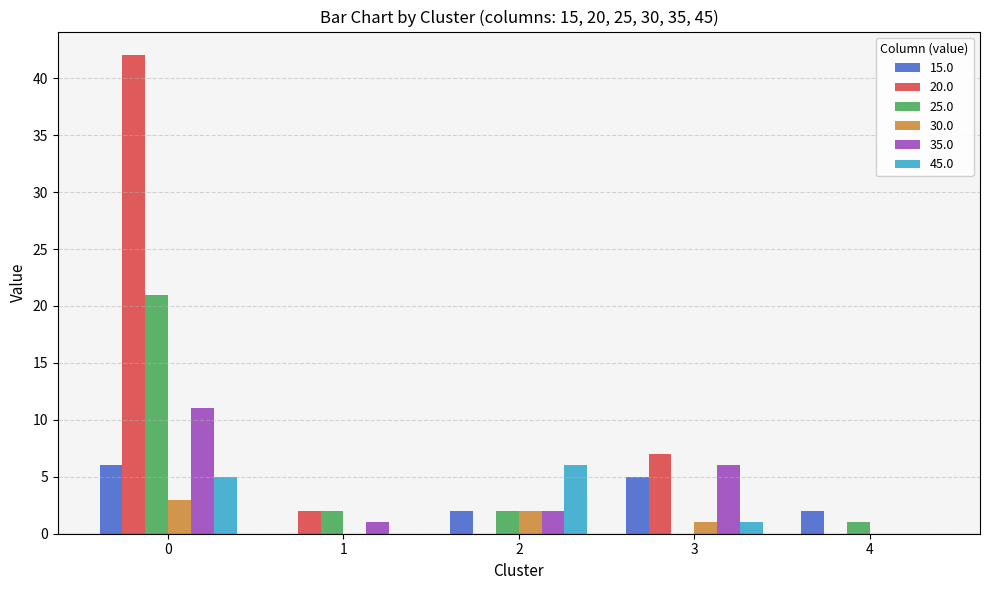

Reading left to right, extract all data points from this chart.

15.0: 0=6	1=0	2=2	3=5	4=2
20.0: 0=42	1=2	2=0	3=7	4=0
25.0: 0=21	1=2	2=2	3=0	4=1
30.0: 0=3	1=0	2=2	3=1	4=0
35.0: 0=11	1=1	2=2	3=6	4=0
45.0: 0=5	1=0	2=6	3=1	4=0